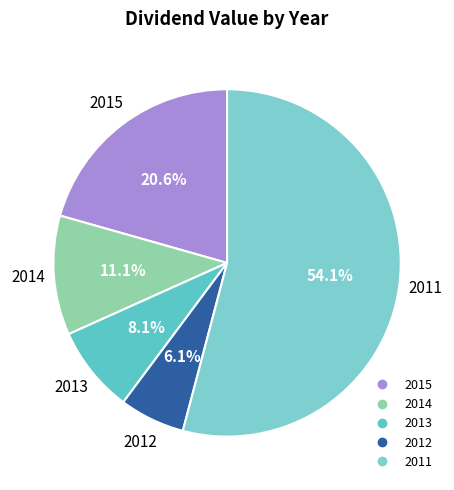

What is the smallest slice in the pie chart?

2012